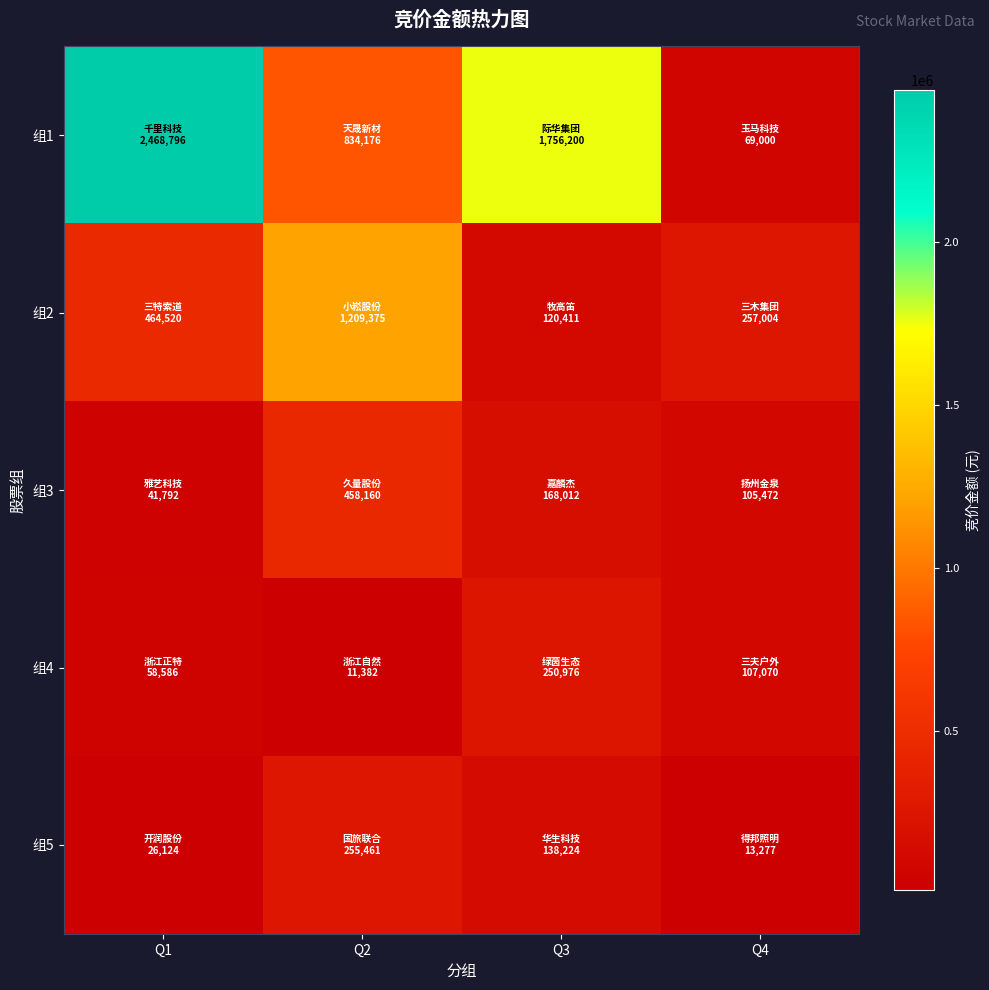

Which series has the widest spread of values?

组1